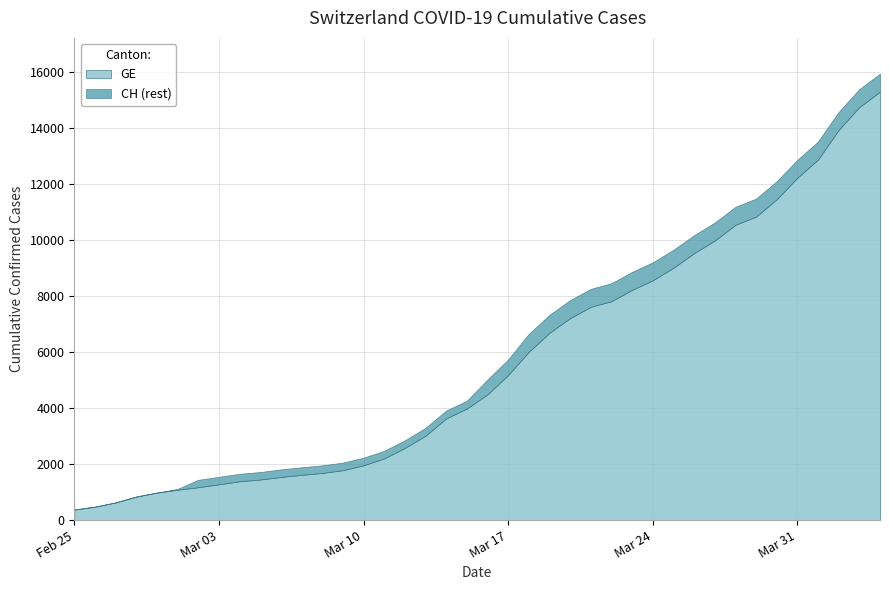

True or false: GE and CH cross at least once.

False